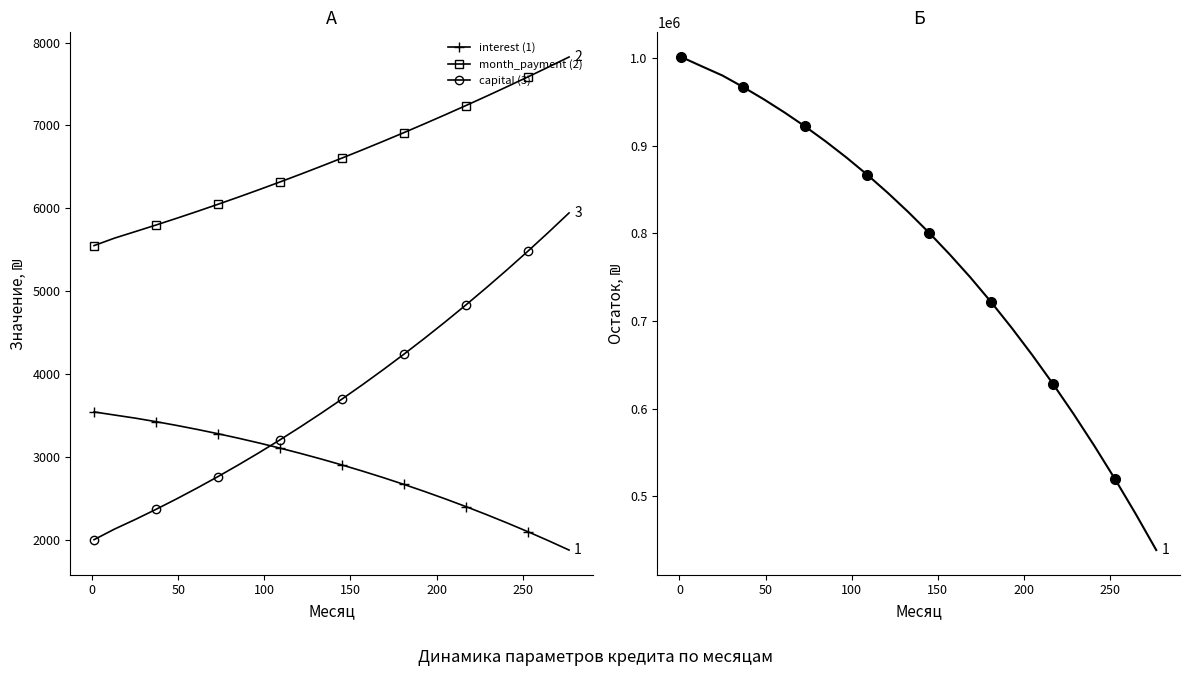

True or false: interest (1) and month_payment (2) cross at least once.

False